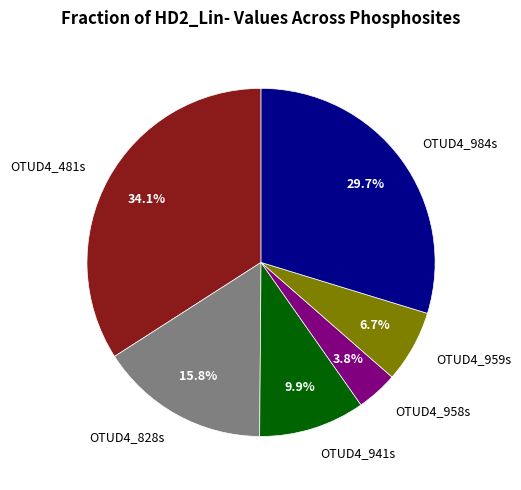

Combined, do OTUD4_959s and OTUD4_941s account for over 50%?

No